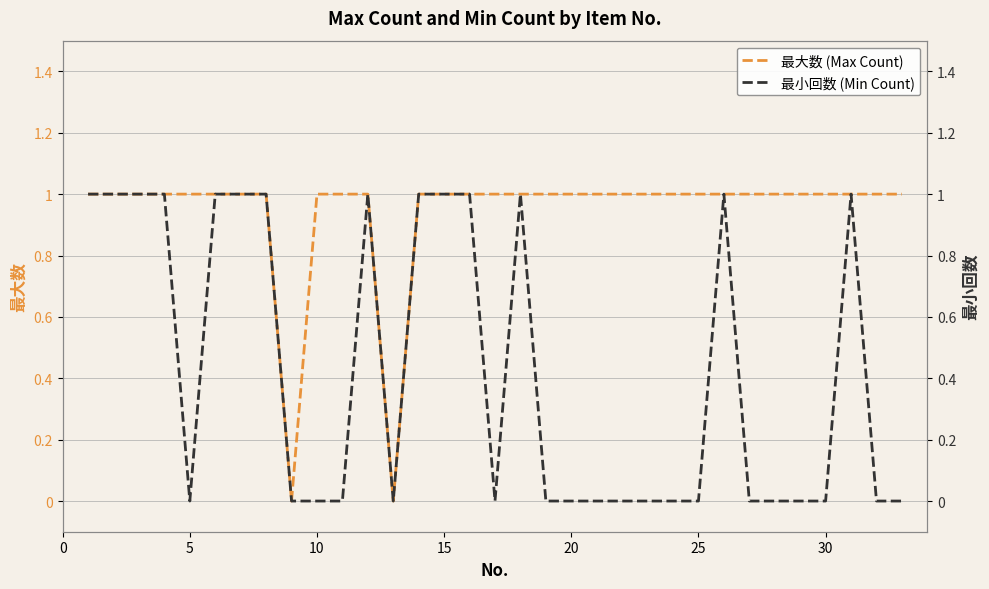

How many data points does each series have?

33